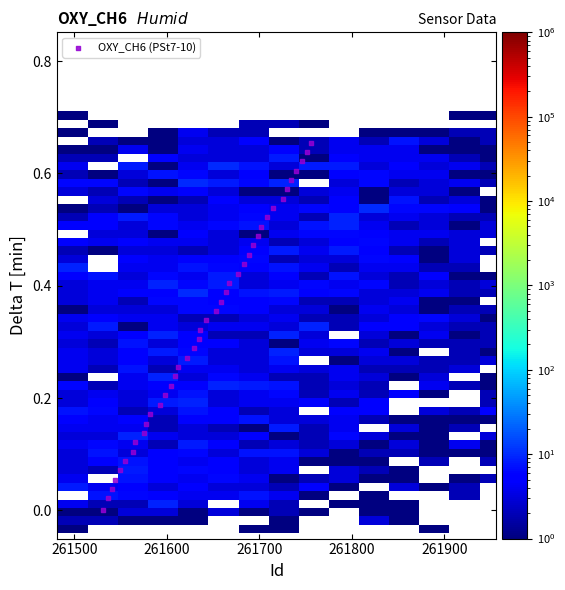

What is the range of X values (max minus min)?

225.0